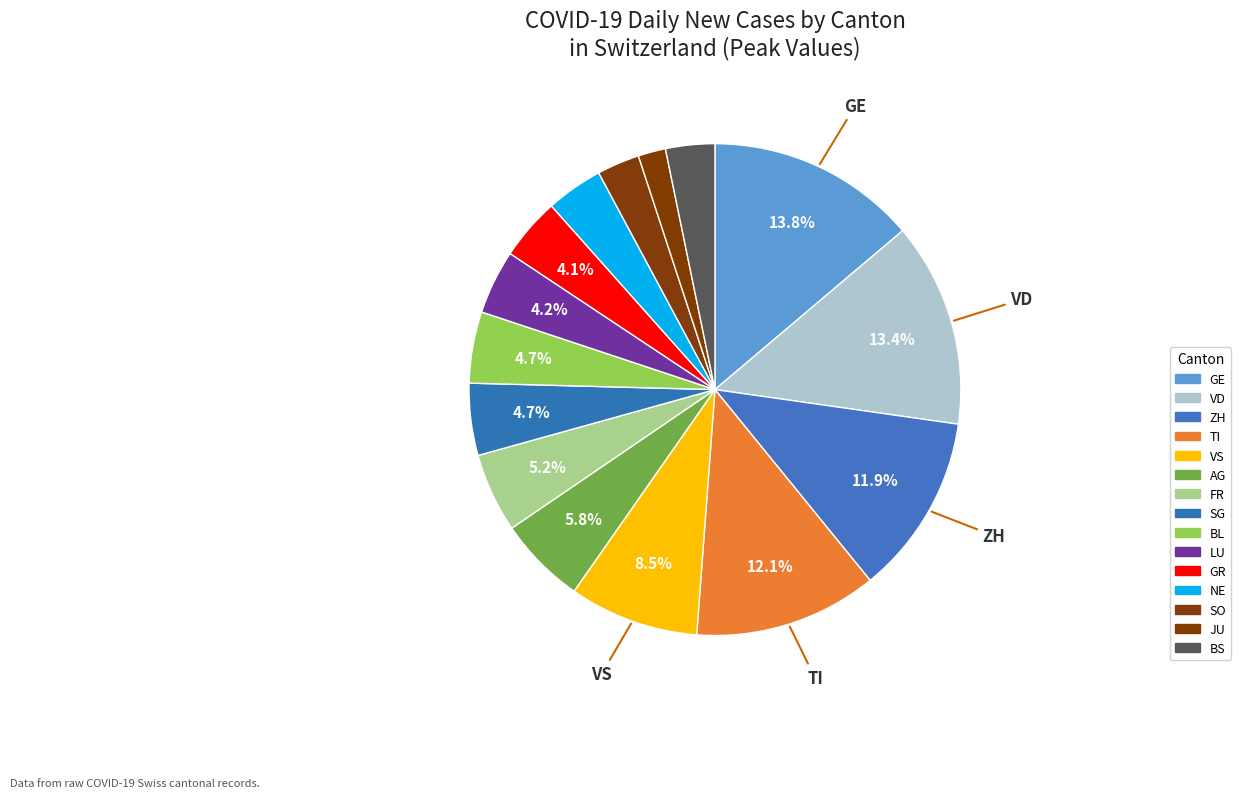

How many segments does this pie chart have?

15